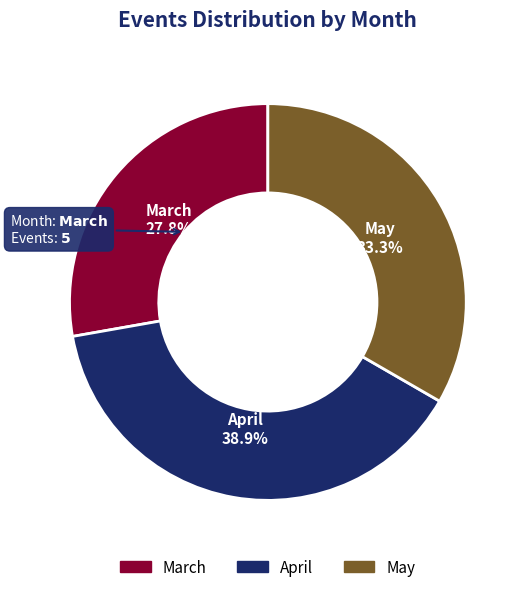

To the nearest percent, what portion does March represent?

28%